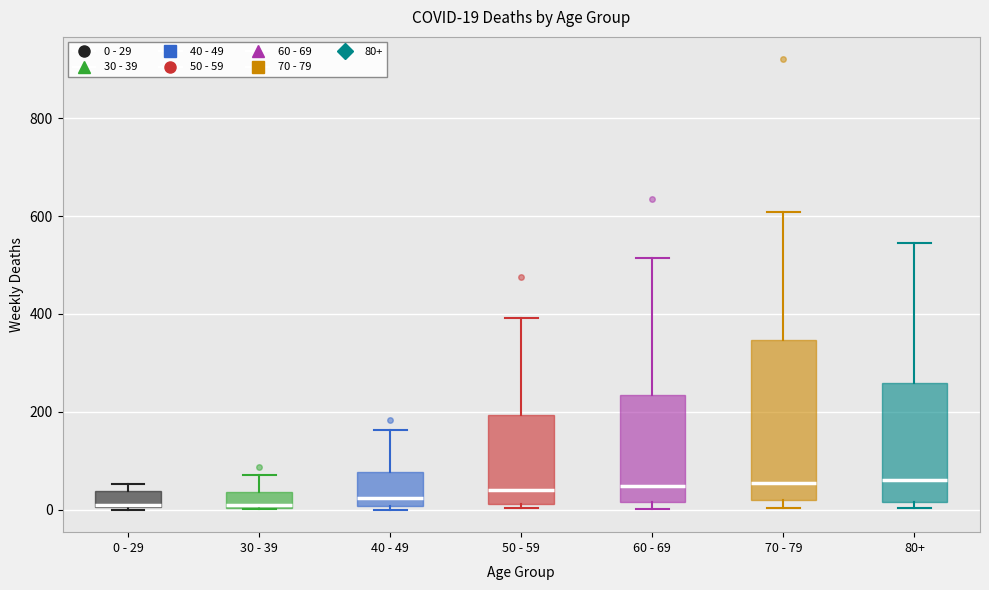

Comparing the boxes themselves (not the whiskers), which one is the tallest?

70 - 79